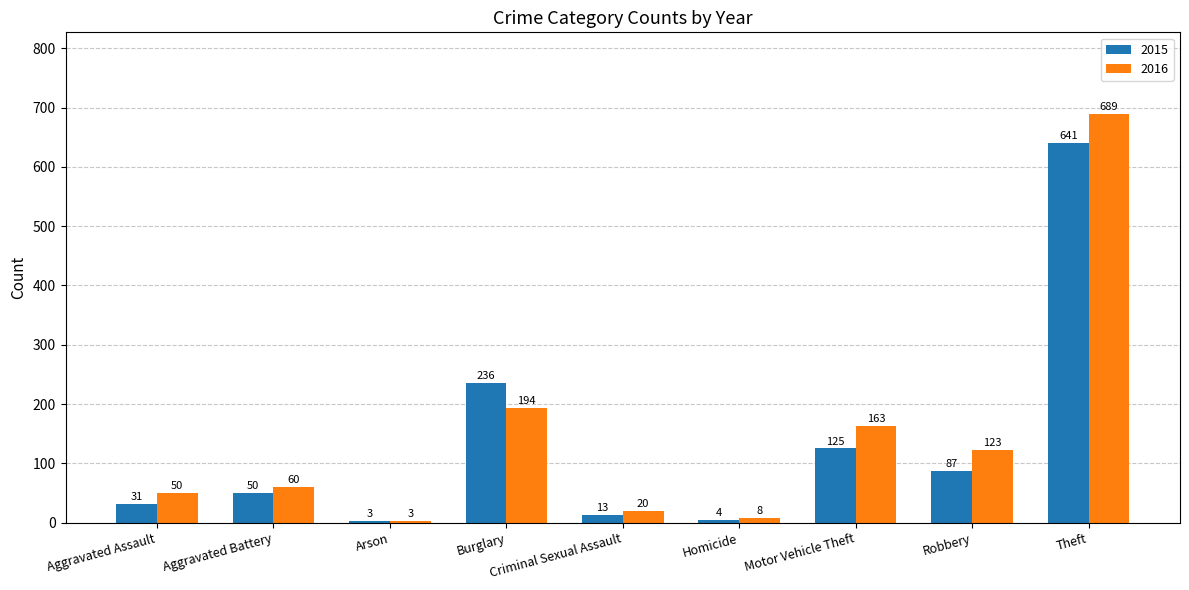

Where is 2015 nearest to the value 322?

Burglary